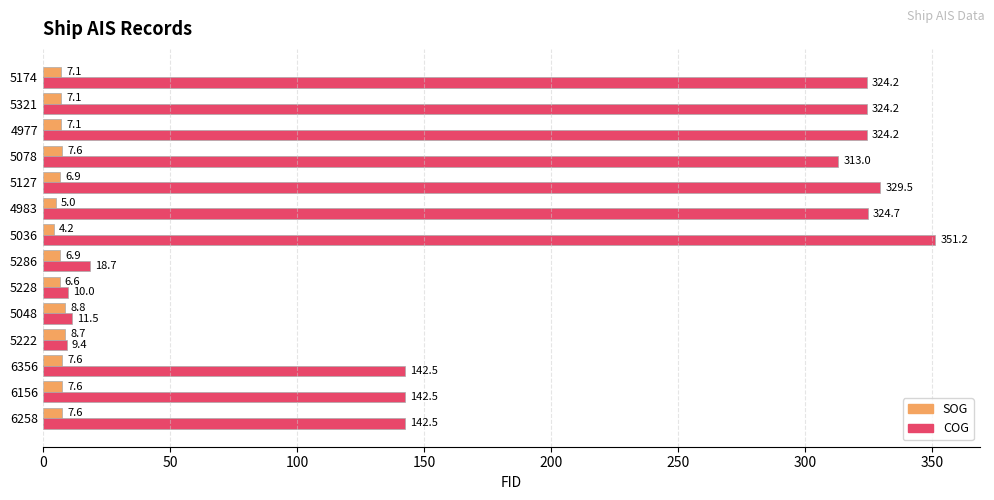

What is the total value across all series at 4977?

331.3